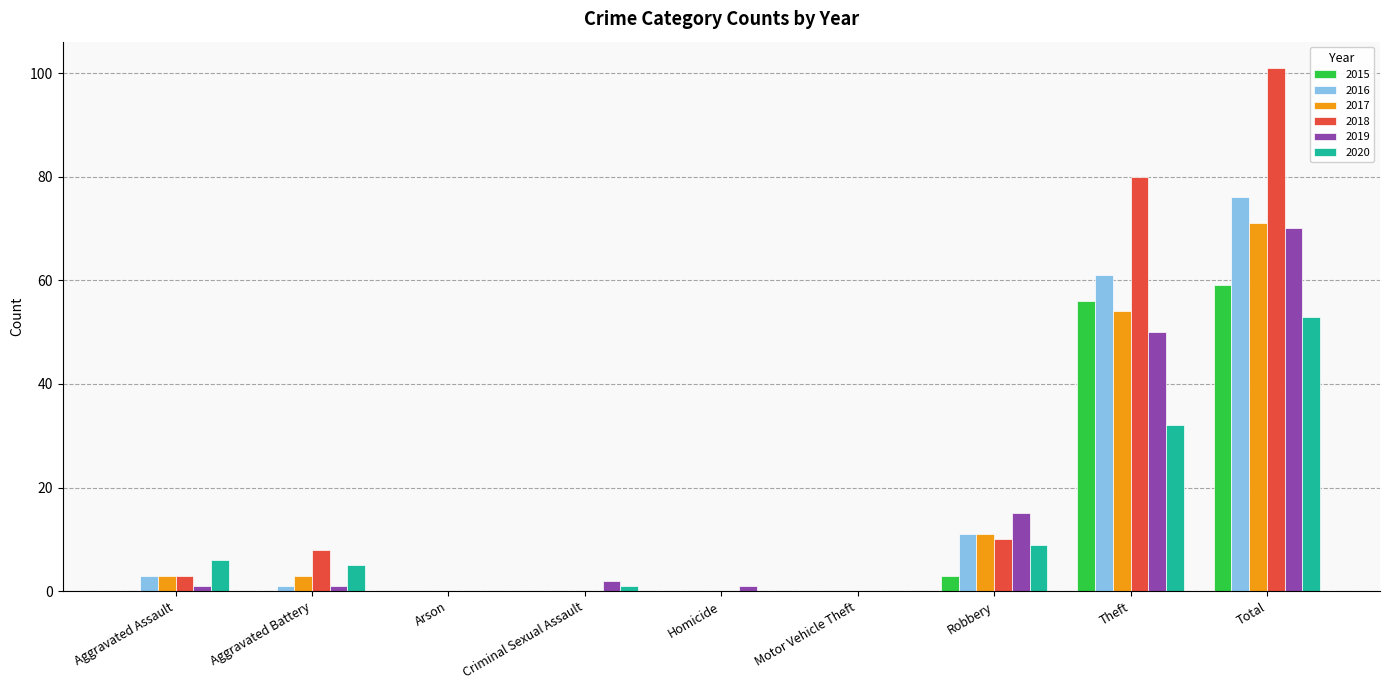

Where does the 2020 series first go above 5?

Aggravated Assault